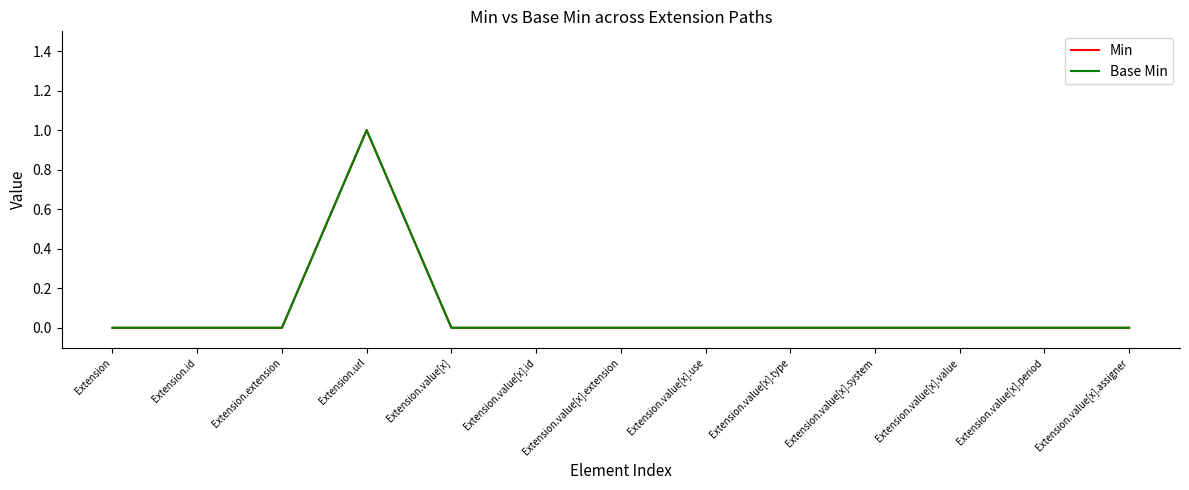

Is it true that Min equals 0 at Extension?

True